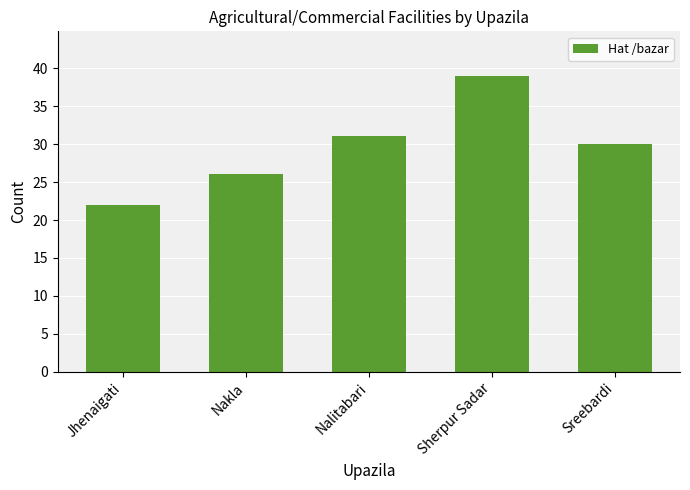

Rank the categories by value from lowest to highest.

Jhenaigati, Nakla, Sreebardi, Nalitabari, Sherpur Sadar